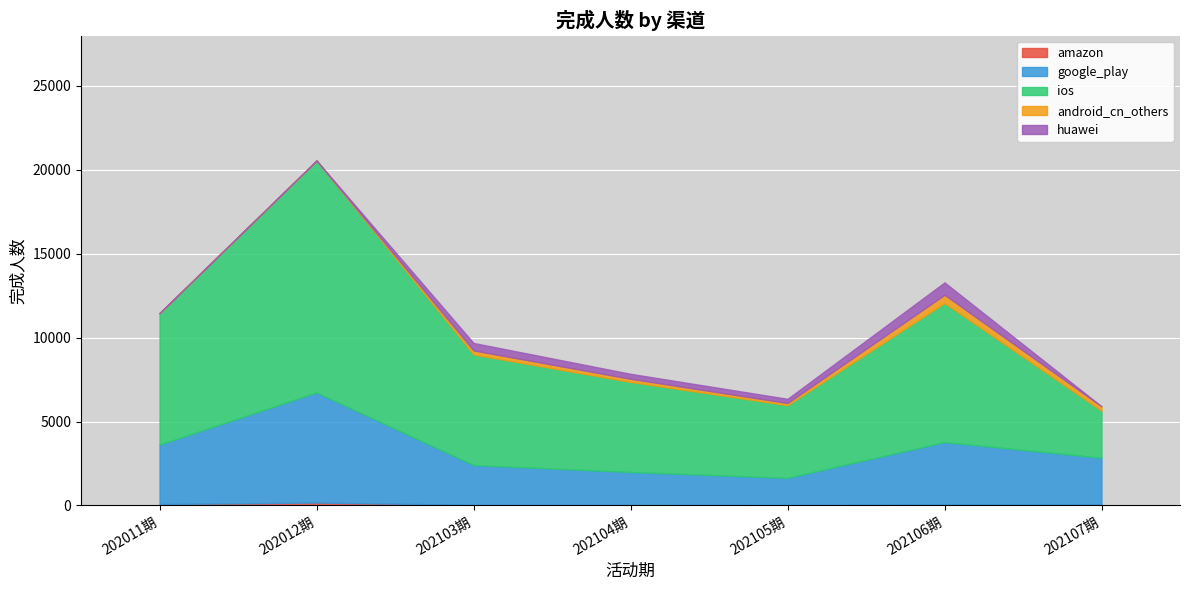

At how many categories does at least one series exceed 5341?

5